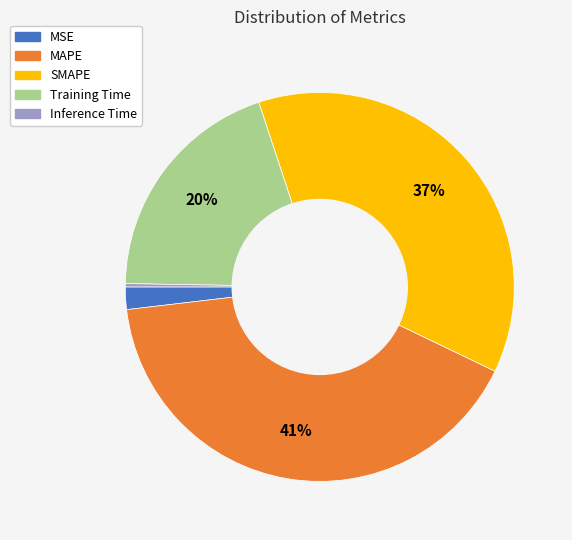

Is SMAPE the majority of the pie?

No